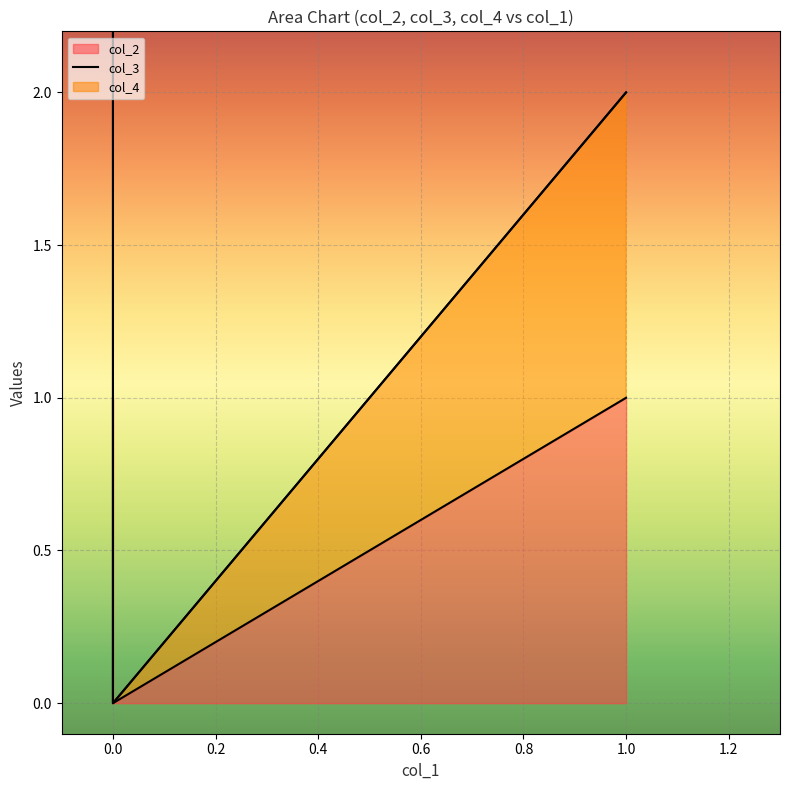

What is the total value across all series at 1?

2